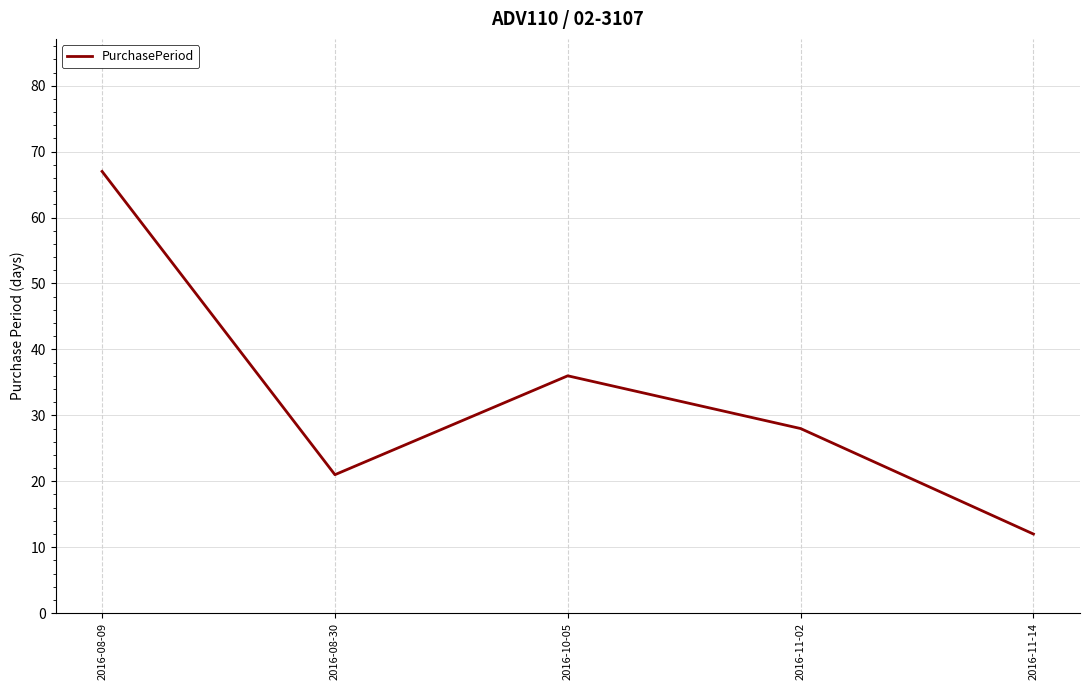

What is the ratio of the value at 2016-11-14 to the value at 2016-08-30?

0.6